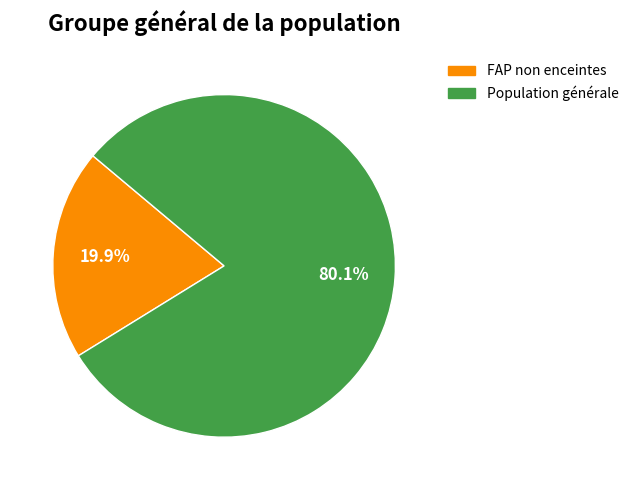

Is there any slice that represents more than half of the pie?

Yes